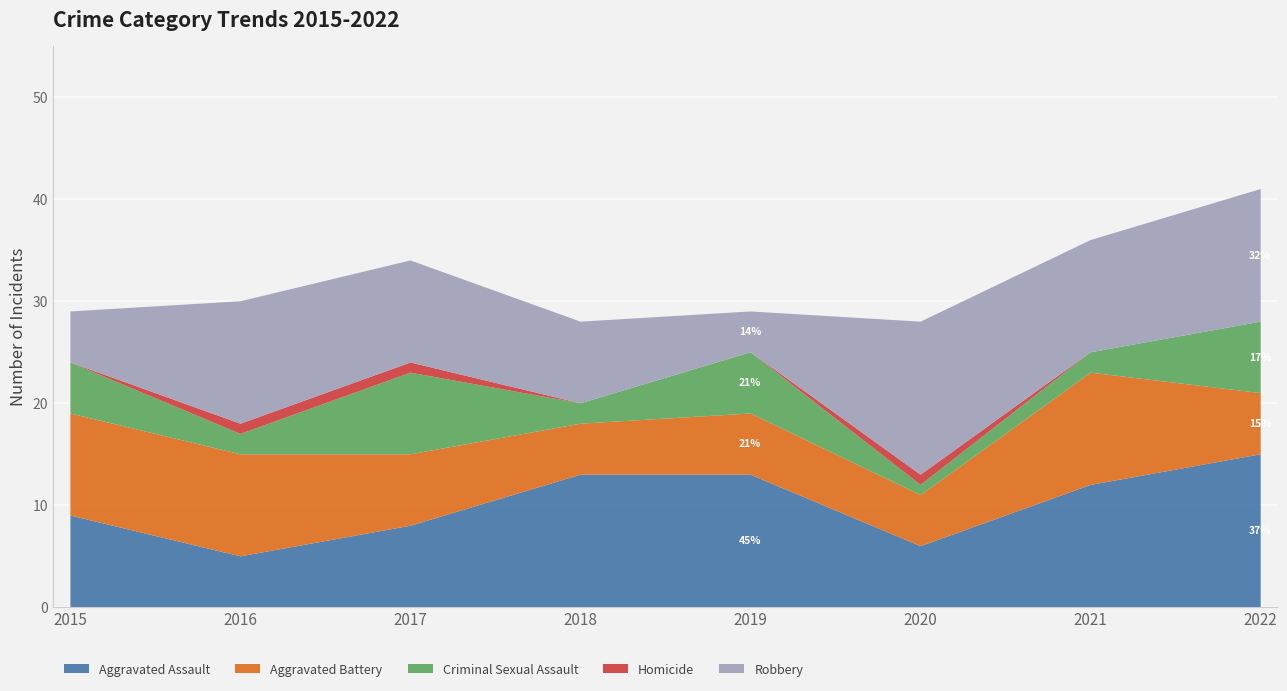

List the series in order of their peak value, highest first.

Aggravated Assault, Robbery, Aggravated Battery, Criminal Sexual Assault, Homicide